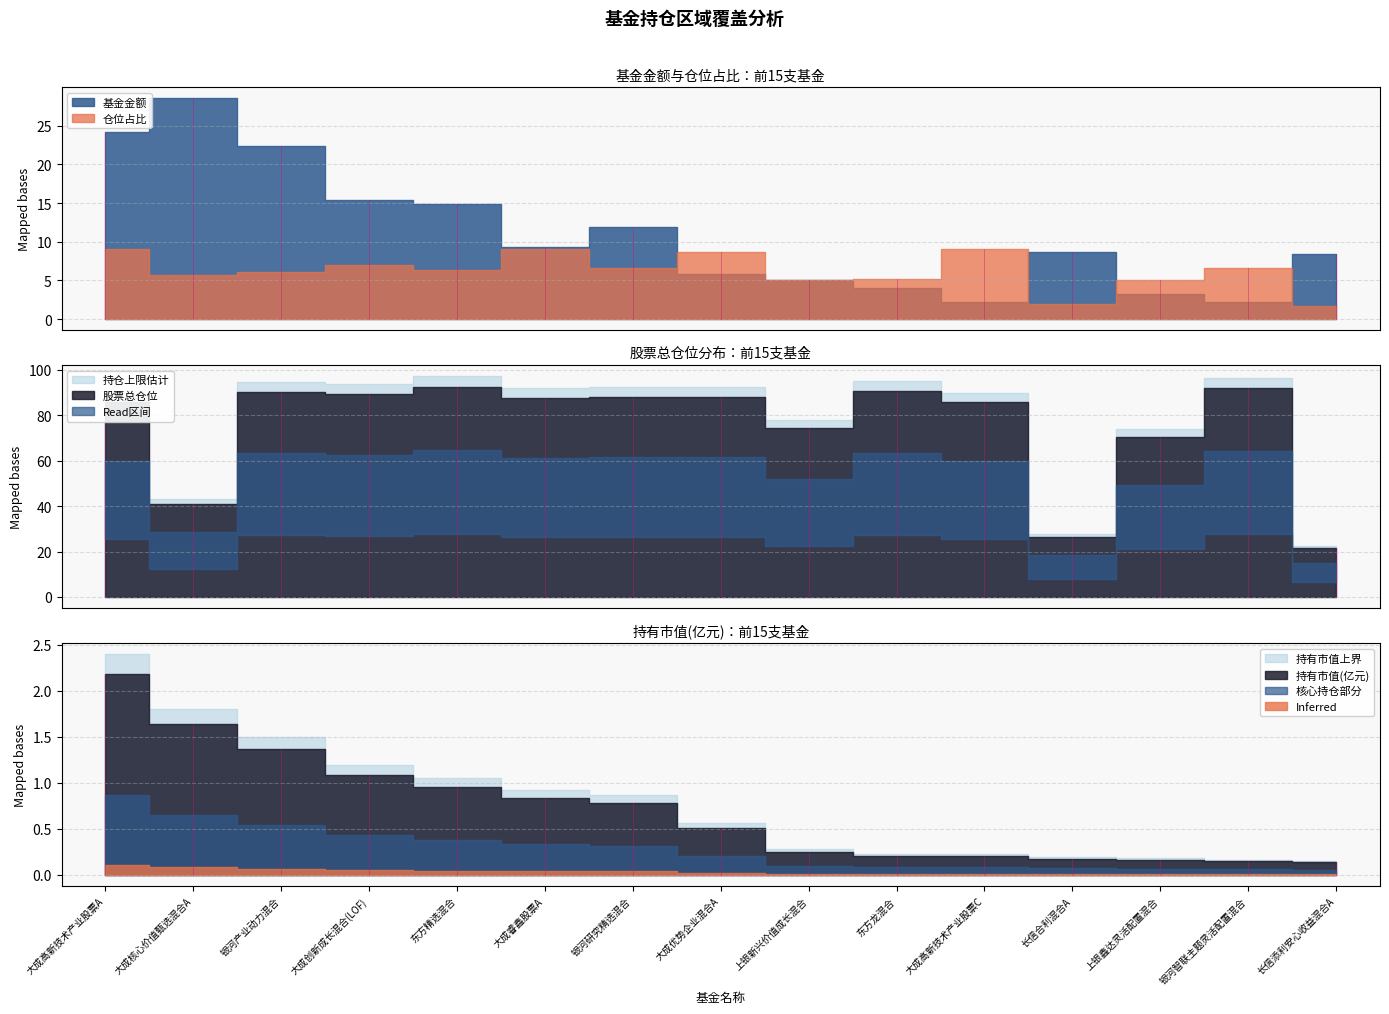

Count the number of data series in this chart.

4